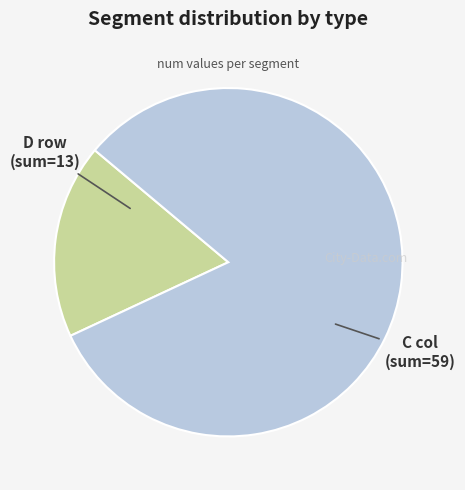

Is there any slice that represents more than half of the pie?

Yes